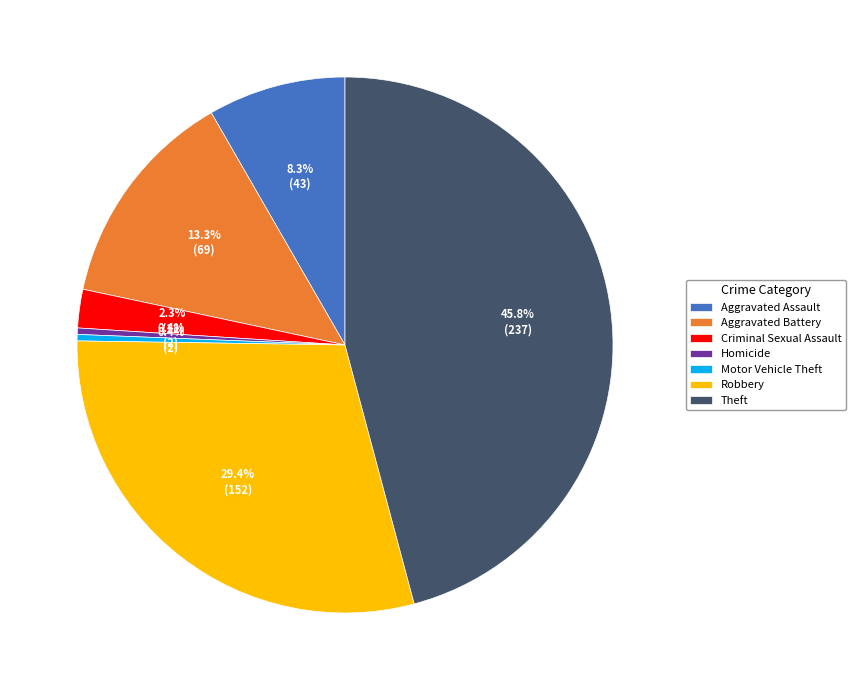

Is there a majority slice in this chart?

No